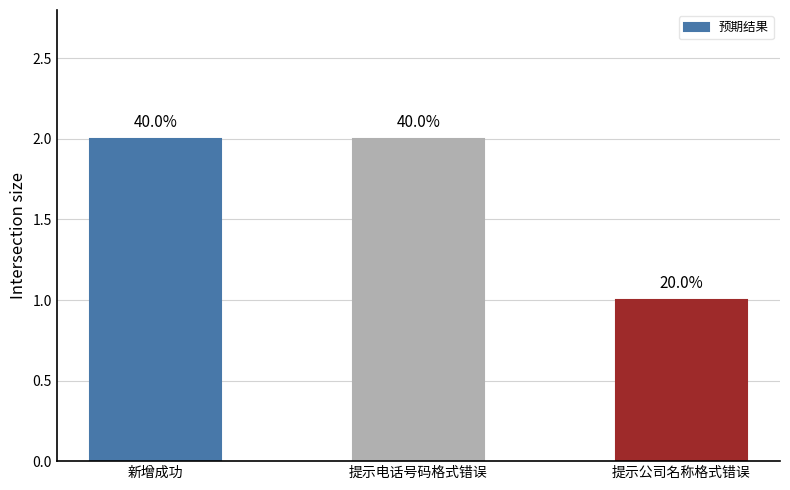

Does the chart contain stacked bars?

No